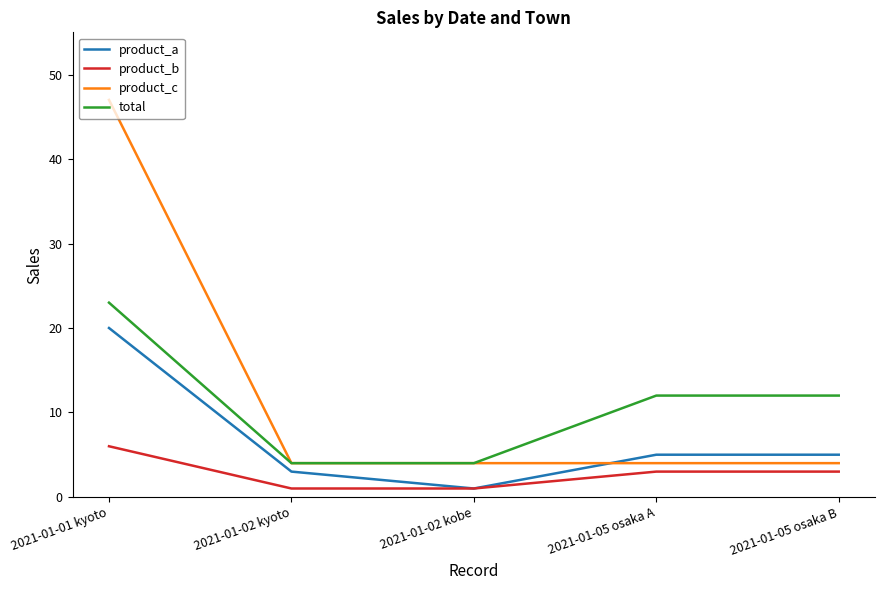

Is it true that product_b equals 6 at 2021-01-01 kyoto?

True